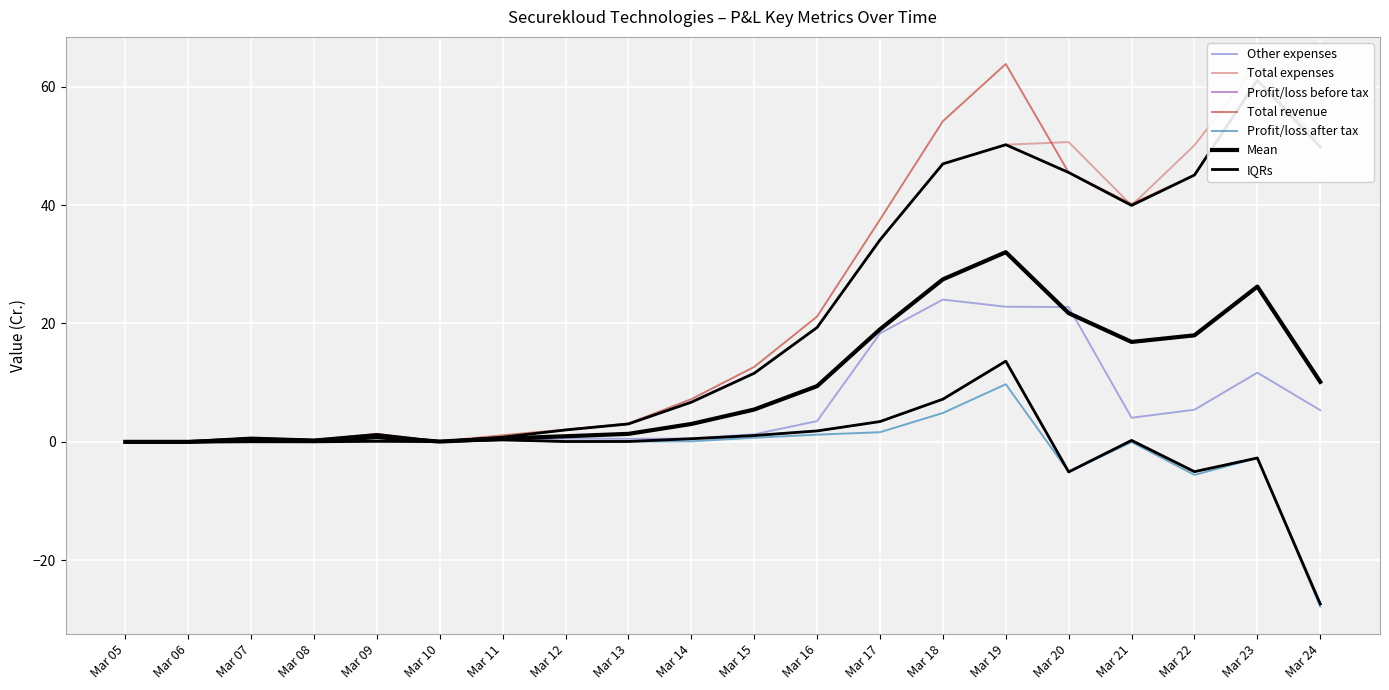

True or false: Profit/loss before tax has a value of 0.1 at Mar 21.

False